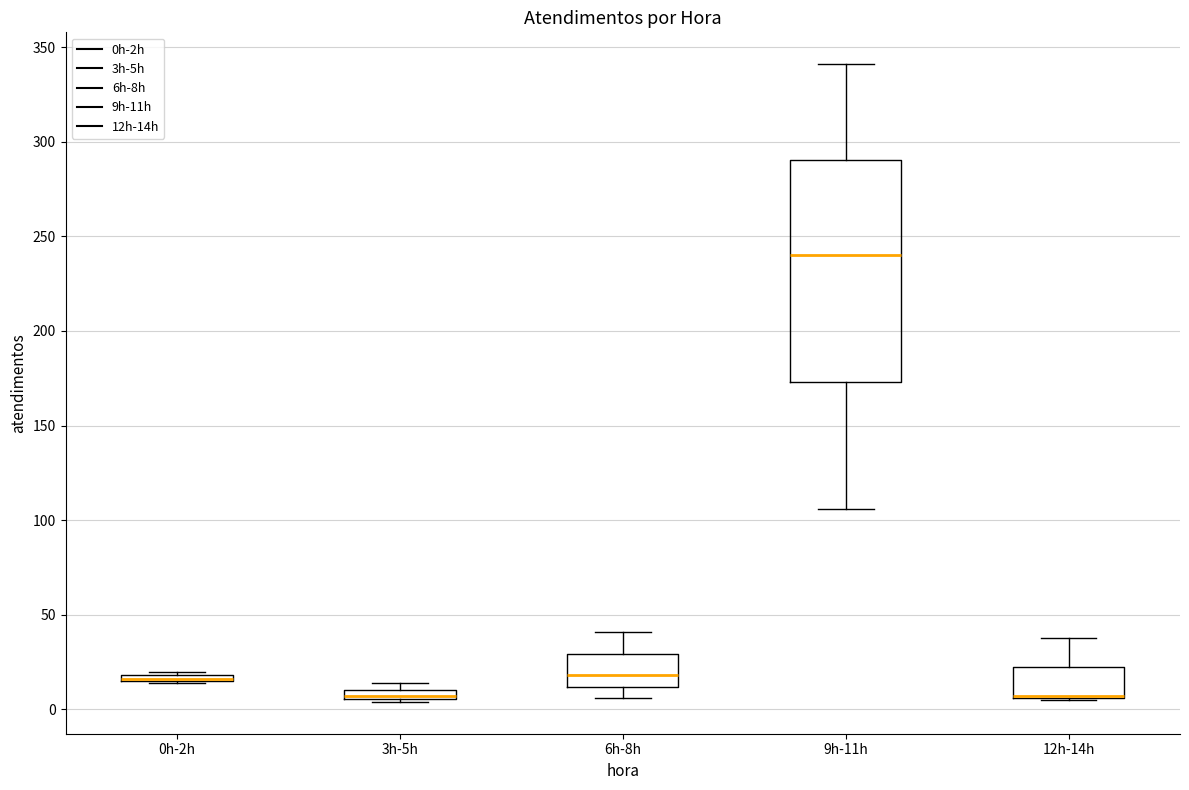

Where is the lower edge of the box for 3h-5h on the y-axis? The values are not printed on the chart, so give them approximately, as read against the axis.

5